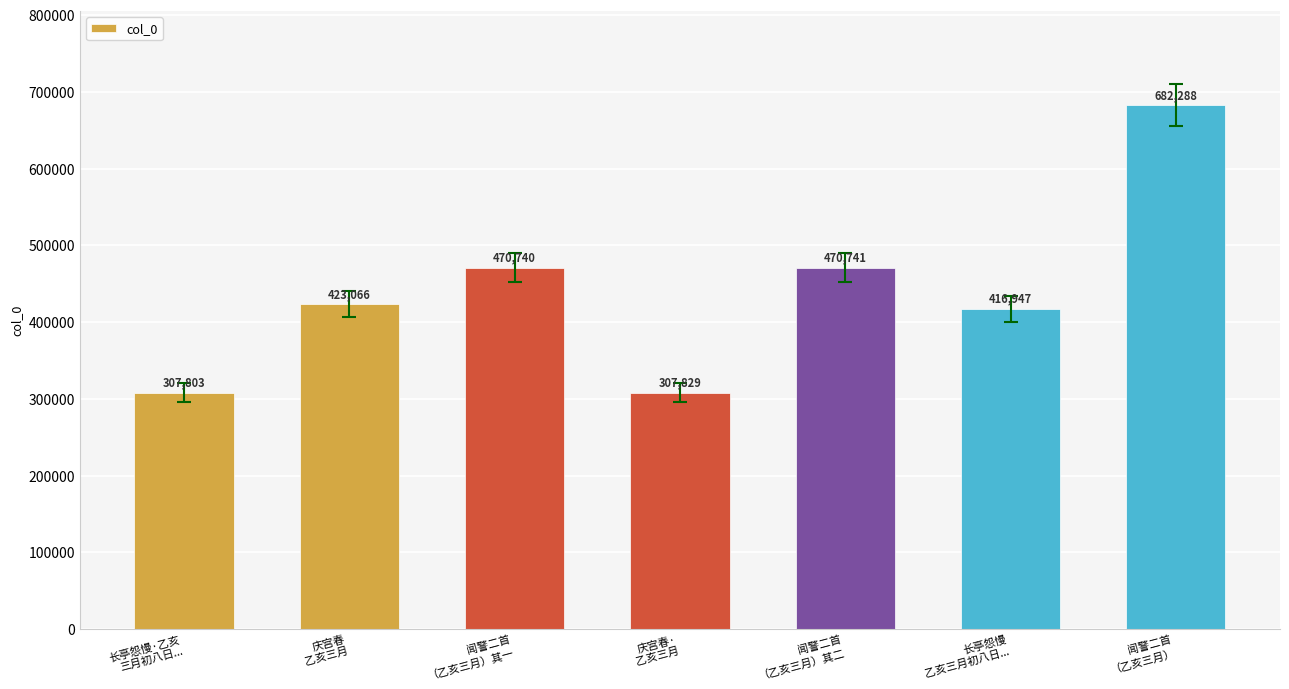

What is the value of the 6th bar from the left?

416947